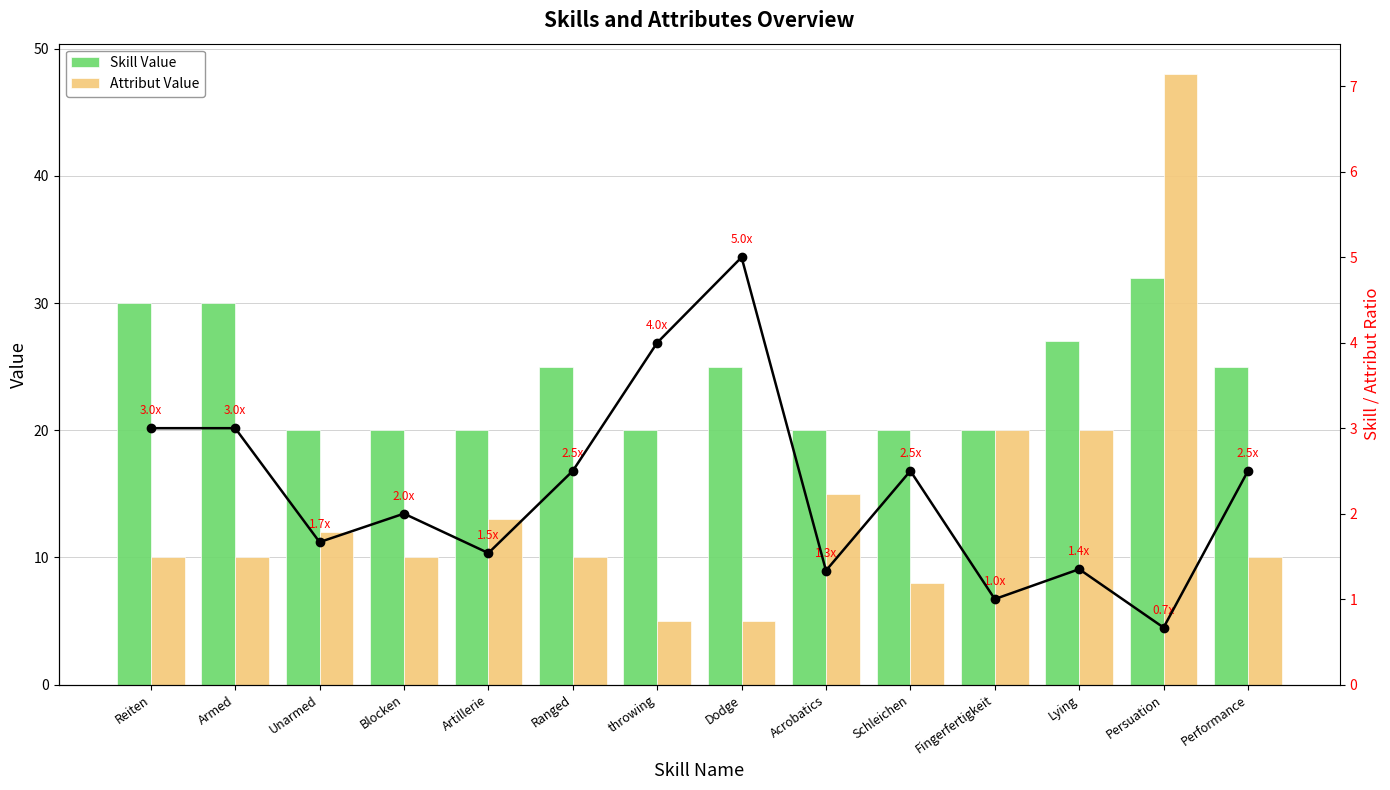

Reading left to right, what are all the values shown in this chart?

Skill Value: Reiten=30	Armed=30	Unarmed=20	Blocken=20	Artillerie=20	Ranged=25	throwing=20	Dodge=25	Acrobatics=20	Schleichen=20	Fingerfertigkeit=20	Lying=27	Persuation=32	Performance=25
Attribut Value: Reiten=10	Armed=10	Unarmed=12	Blocken=10	Artillerie=13	Ranged=10	throwing=5	Dodge=5	Acrobatics=15	Schleichen=8	Fingerfertigkeit=20	Lying=20	Persuation=48	Performance=10